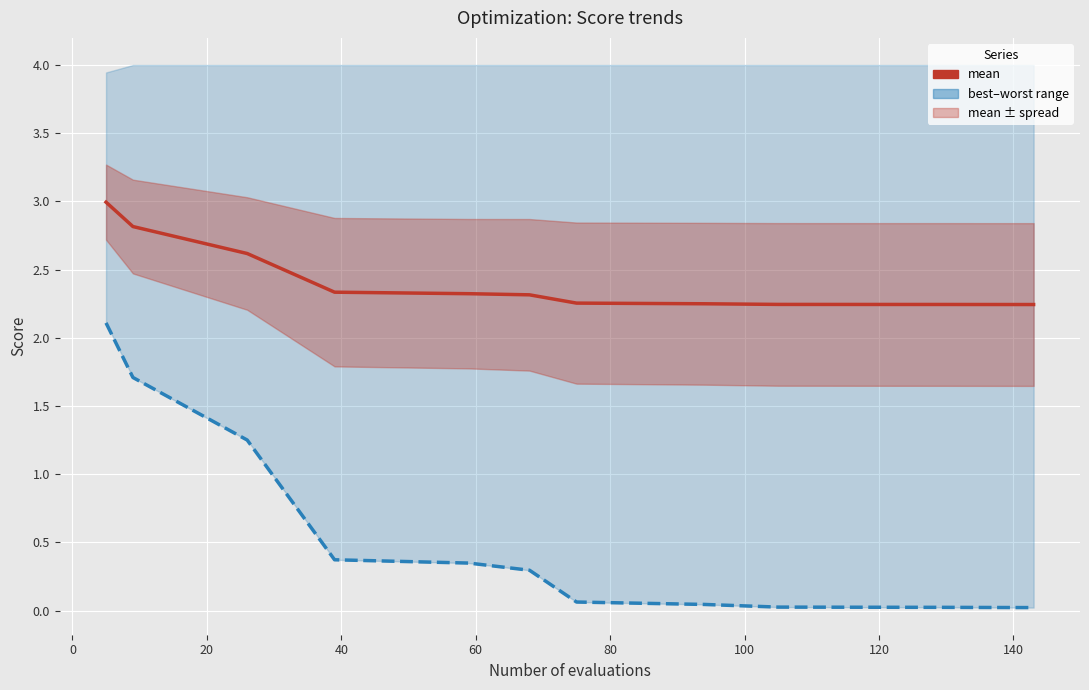

The value of mean at 40 is 2.3. True or false?

True